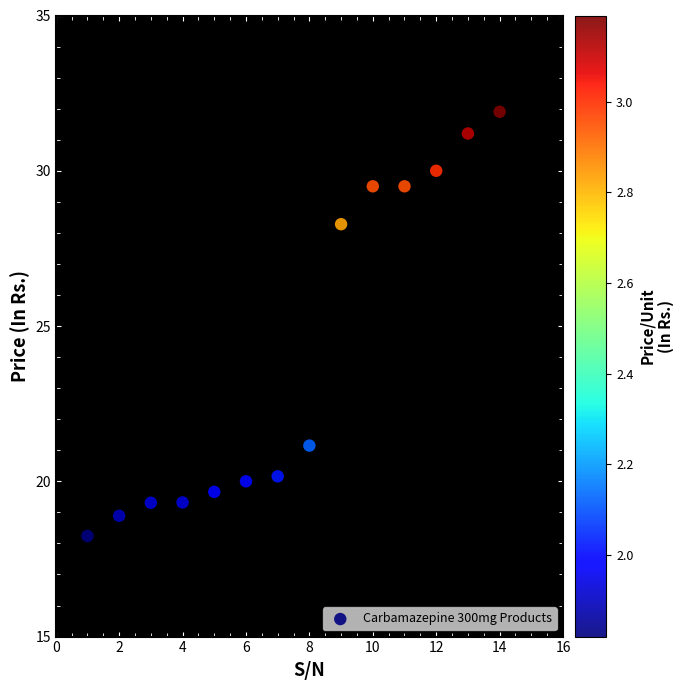

What Y value in the scatter plot is closest to 25?

28.3